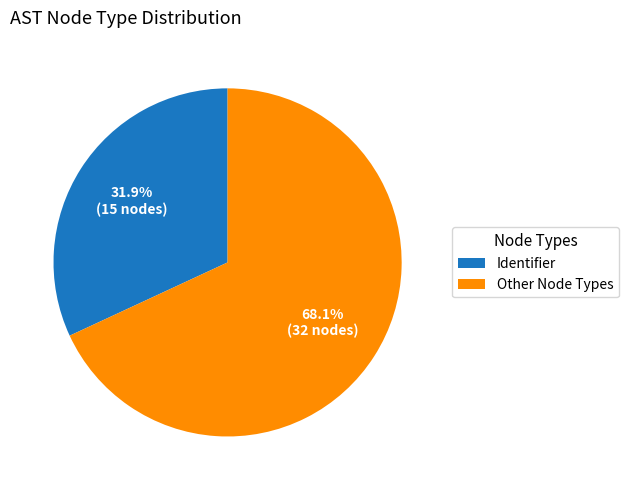

Does Identifier represent more than half of the total?

No